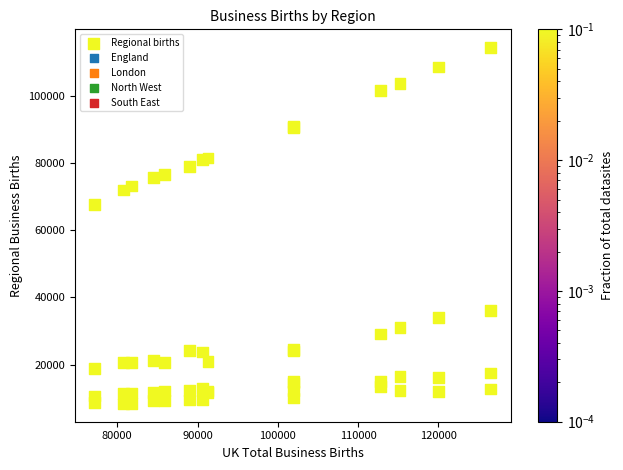

What Y value in the scatter plot is closest to 61412?

67770